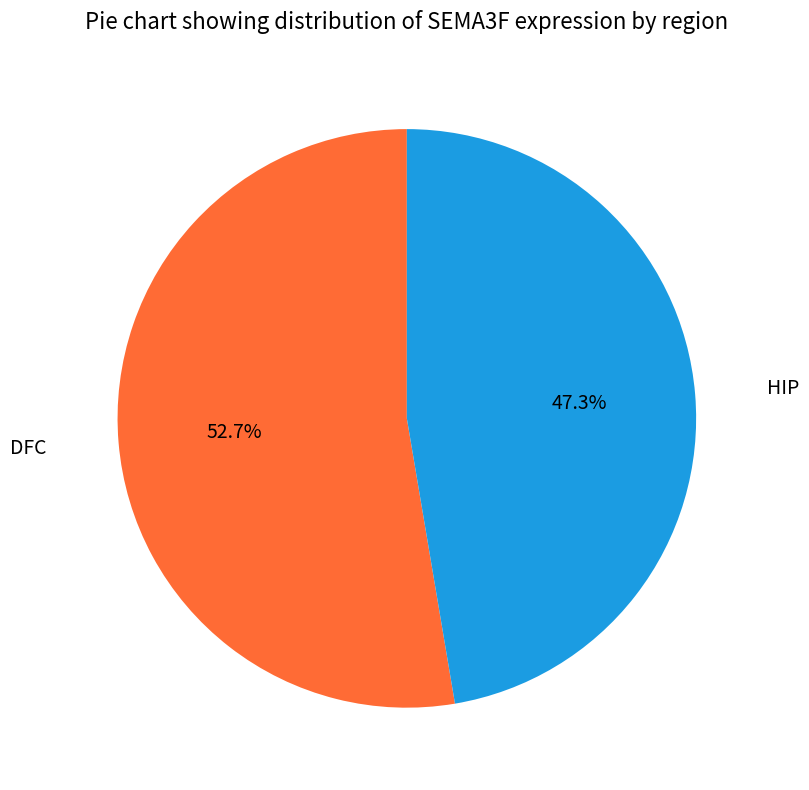

Does any single category account for the majority?

Yes